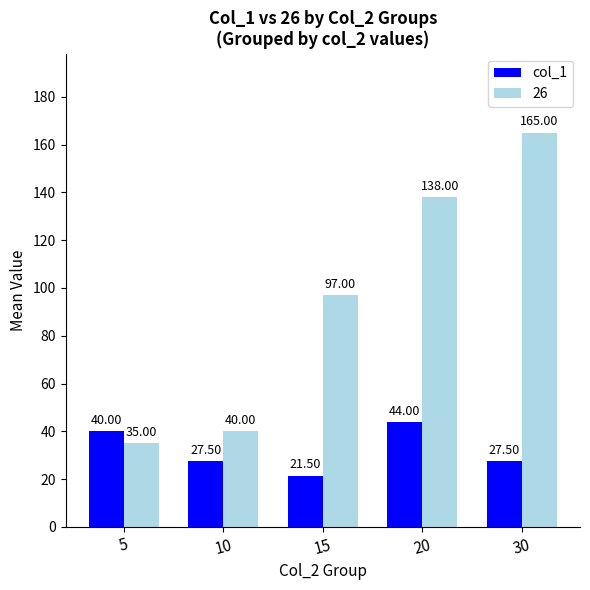

Which series has the widest spread of values?

26